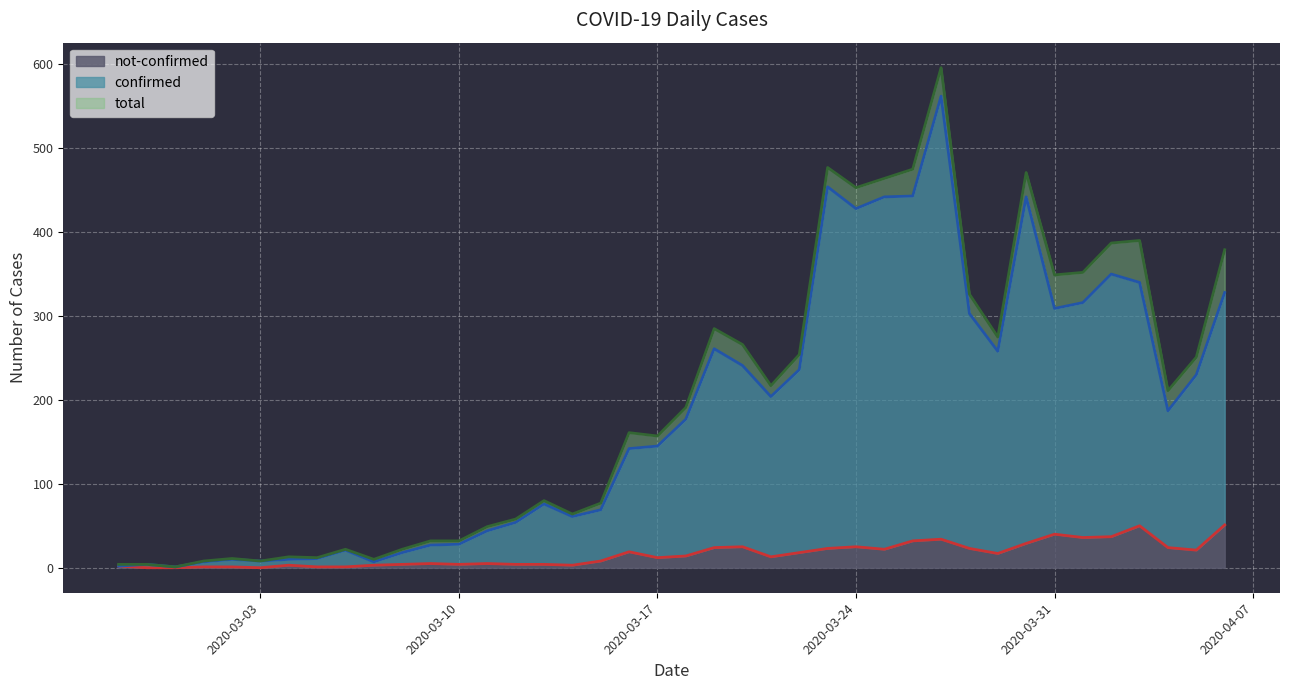

How many lines are shown in the chart?

3